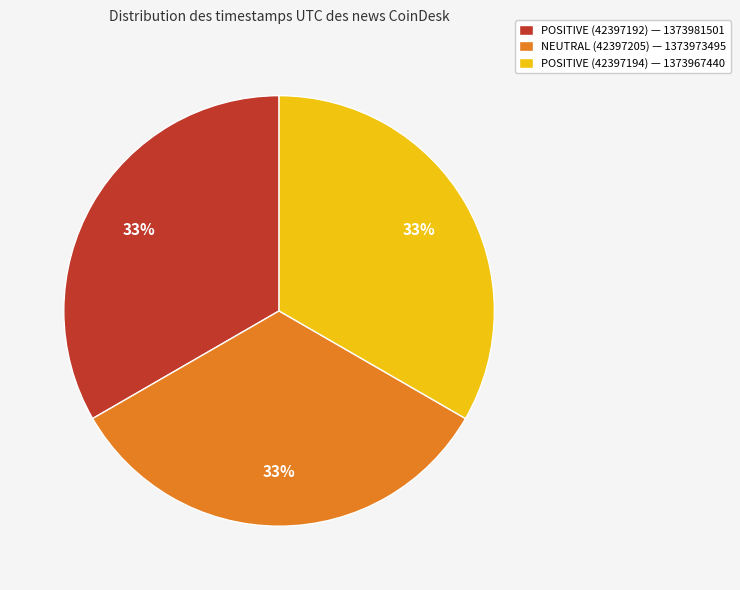

Is the sum of POSITIVE (42397194) — 1373967440 and POSITIVE (42397192) — 1373981501 greater than half?

Yes